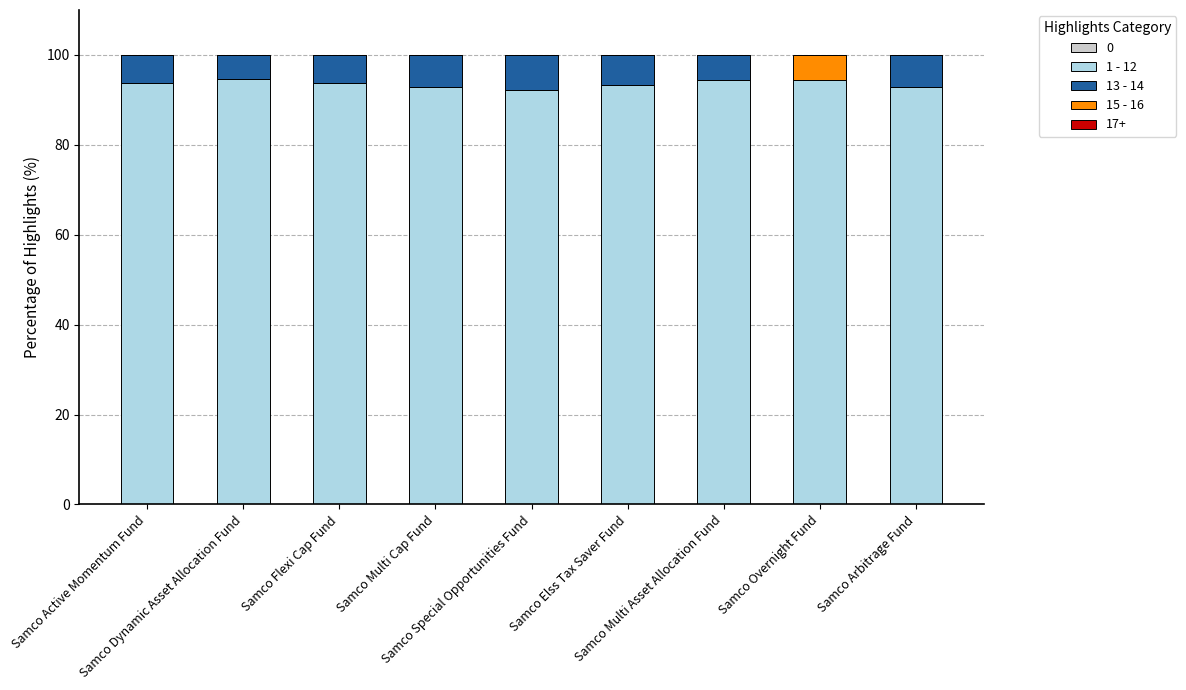

What is the maximum value for 1 - 12?

94.7